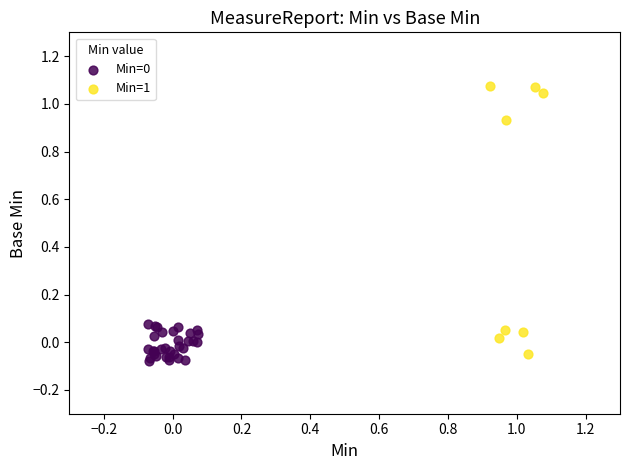

Which series has the largest Y range (max minus min)?

Min=1